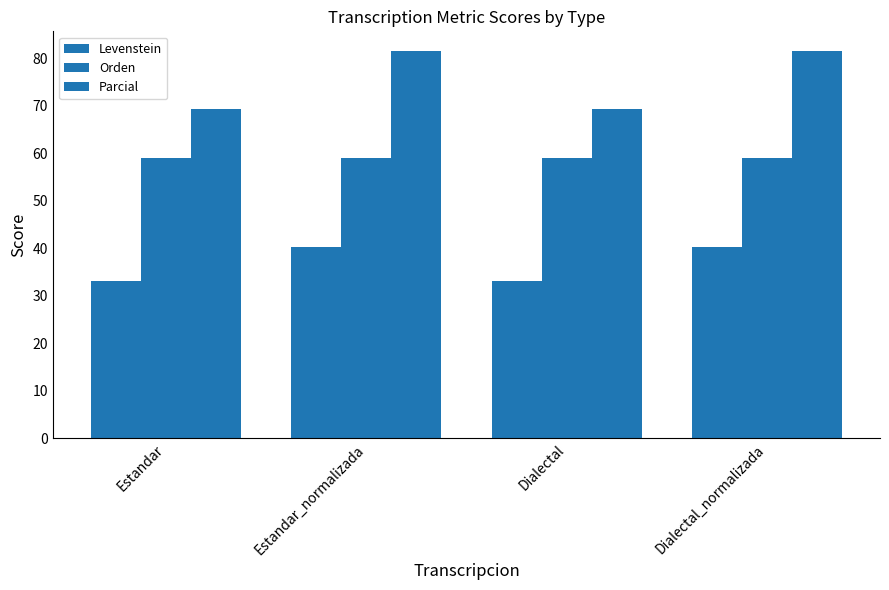

Reading left to right, transcribe all the data shown in this chart.

Levenstein: 33.1	40.3	33.1	40.3
Orden: 59.0	59.0	59.0	59.0
Parcial: 69.3	81.6	69.3	81.6